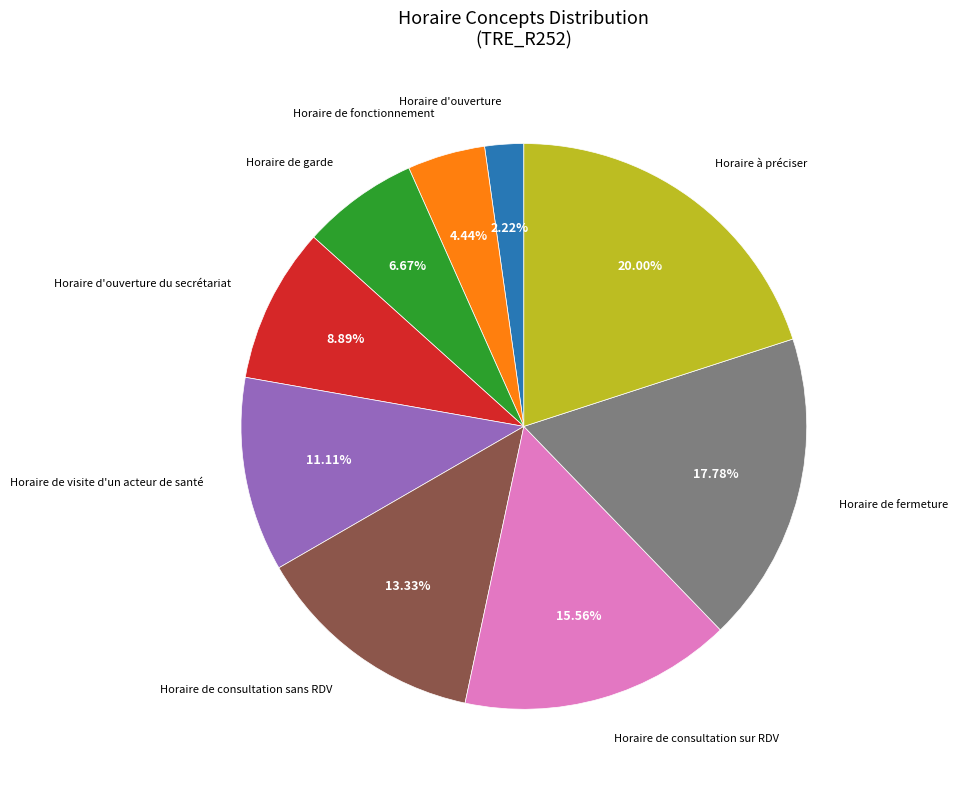

Between Horaire de consultation sans RDV and Horaire d'ouverture du secrétariat, which is larger?

Horaire de consultation sans RDV